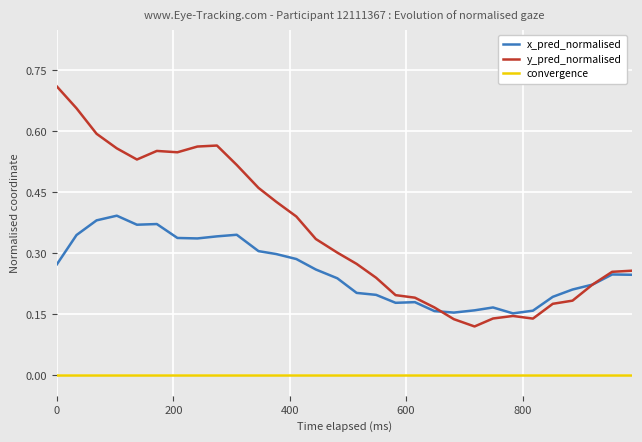

Which series has the largest total across all categories?

y_pred_normalised